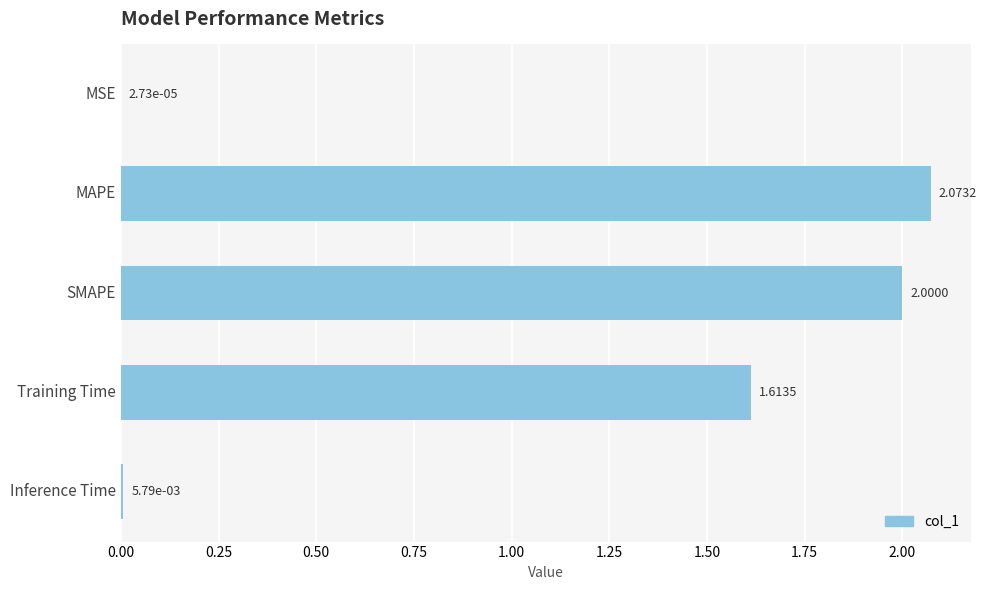

Where is the data nearest to the value 1?

Training Time